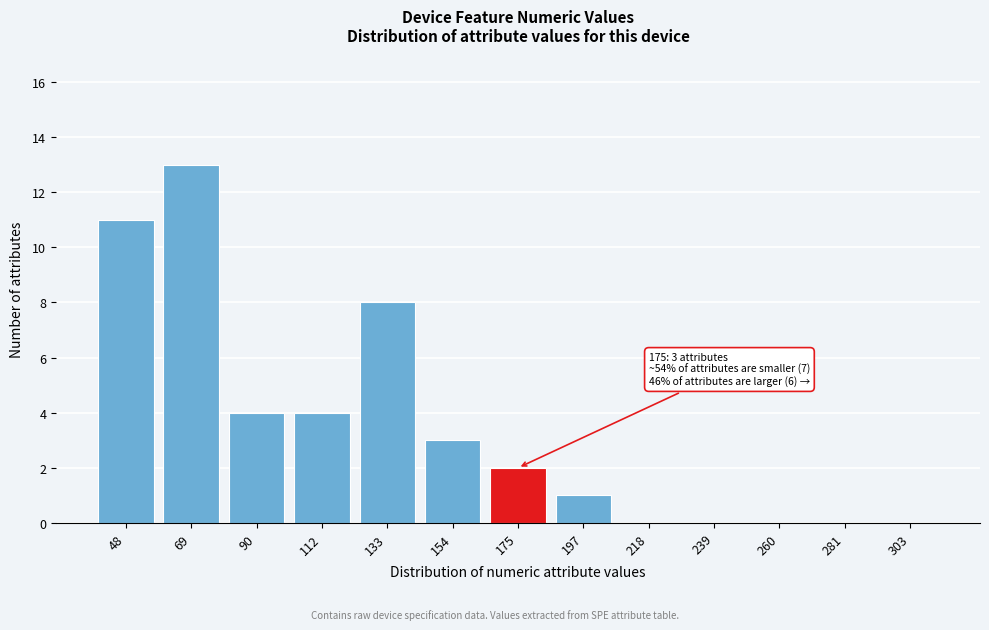

Reading left to right, what are all the values shown in this chart?

48=11	69=13	90=4	112=4	133=8	154=3	175=2	197=1	218=0	239=0	260=0	281=0	303=0